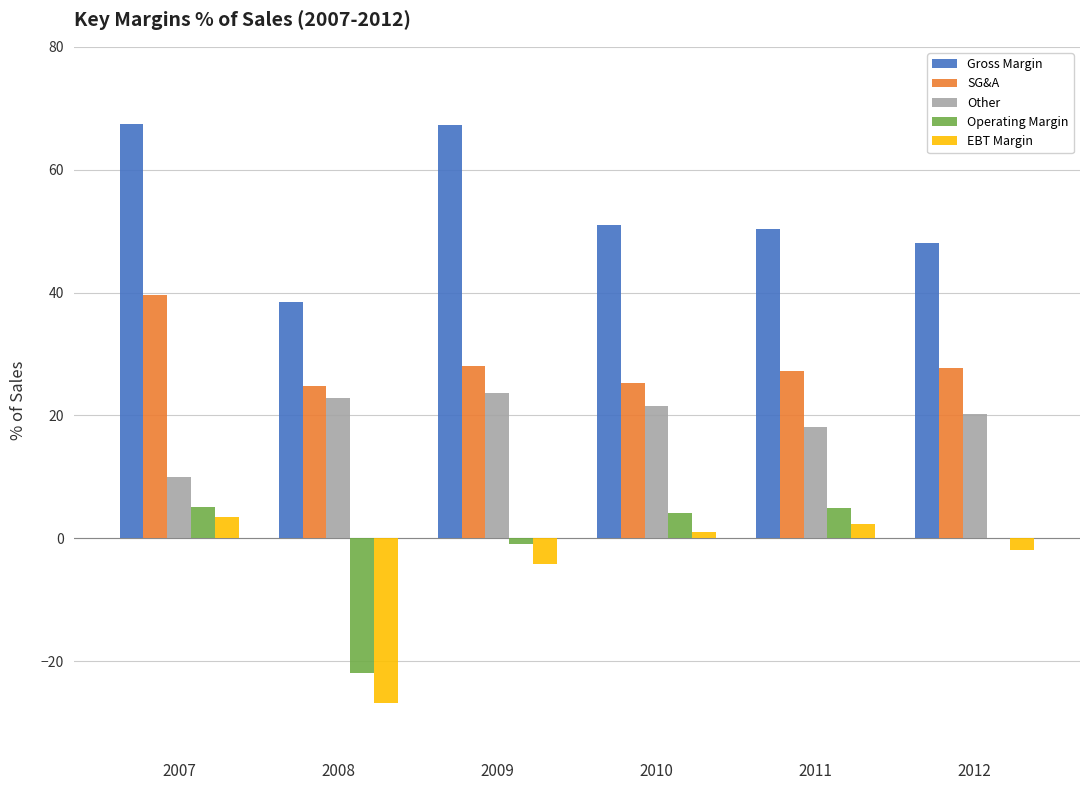

Does the chart contain stacked bars?

No